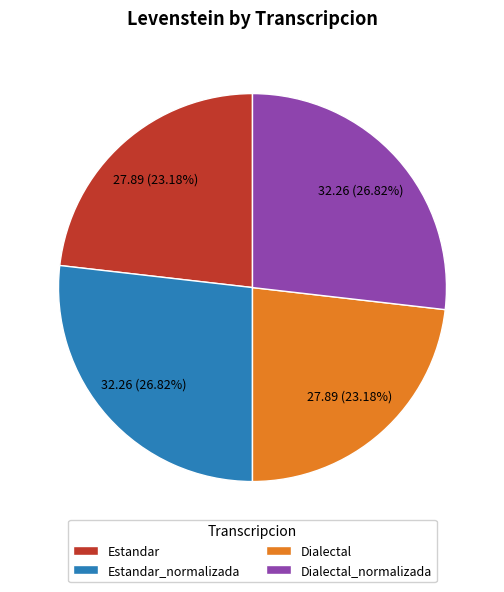

Which has a higher value, Estandar_normalizada or Estandar?

Estandar_normalizada